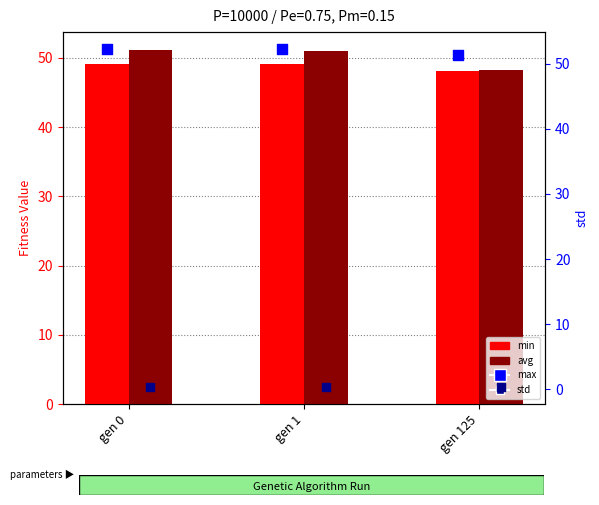

Which series has the largest total across all categories?

max